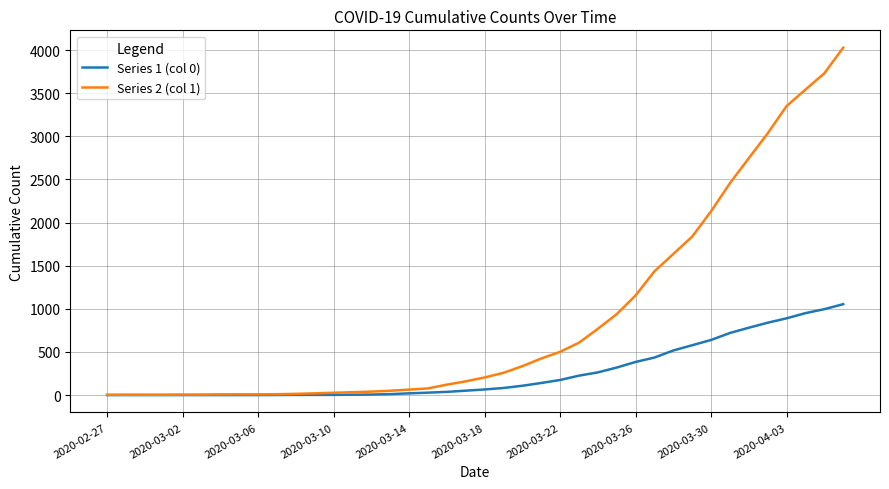

Rank the series by their maximum value, from highest to lowest.

Series 2 (col 1), Series 1 (col 0)